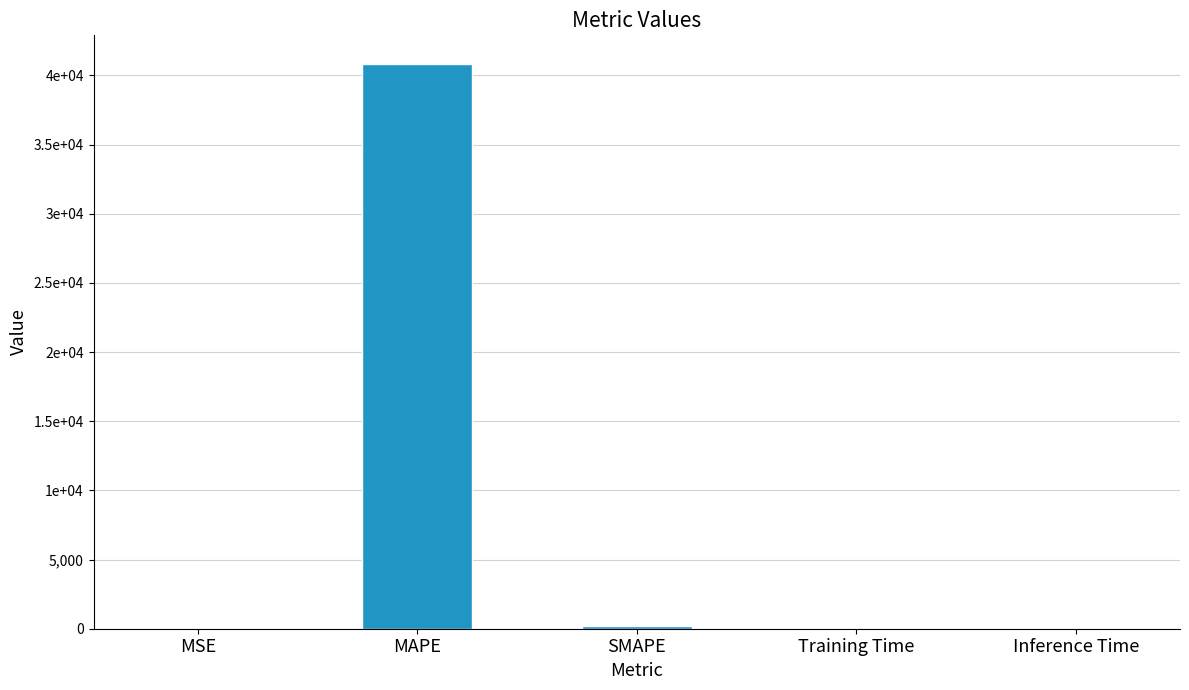

Are the bars horizontal?

No